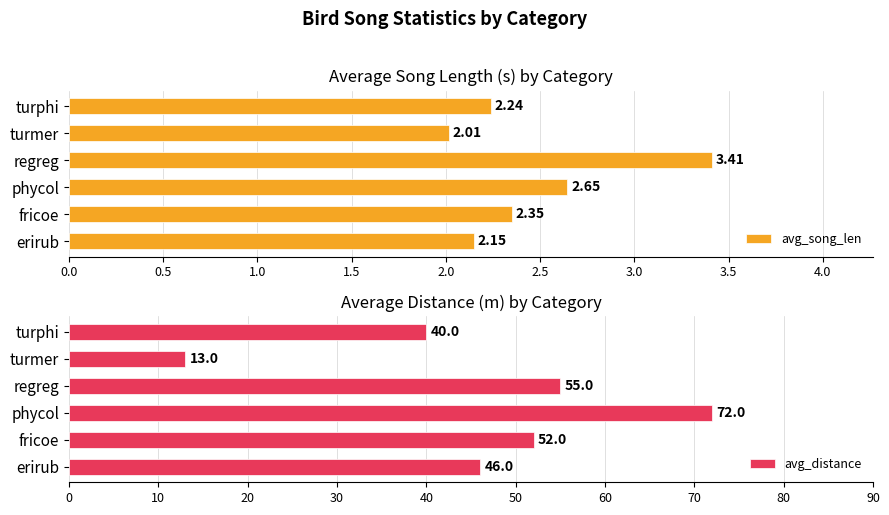

Which category has the lowest value in the avg_song_len series?

turmer